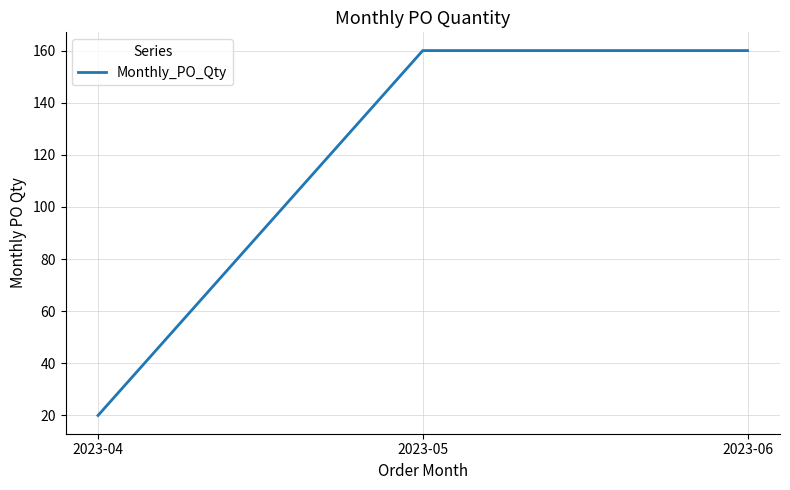

What is the approximate value at 2023-06, to the nearest 10?

160